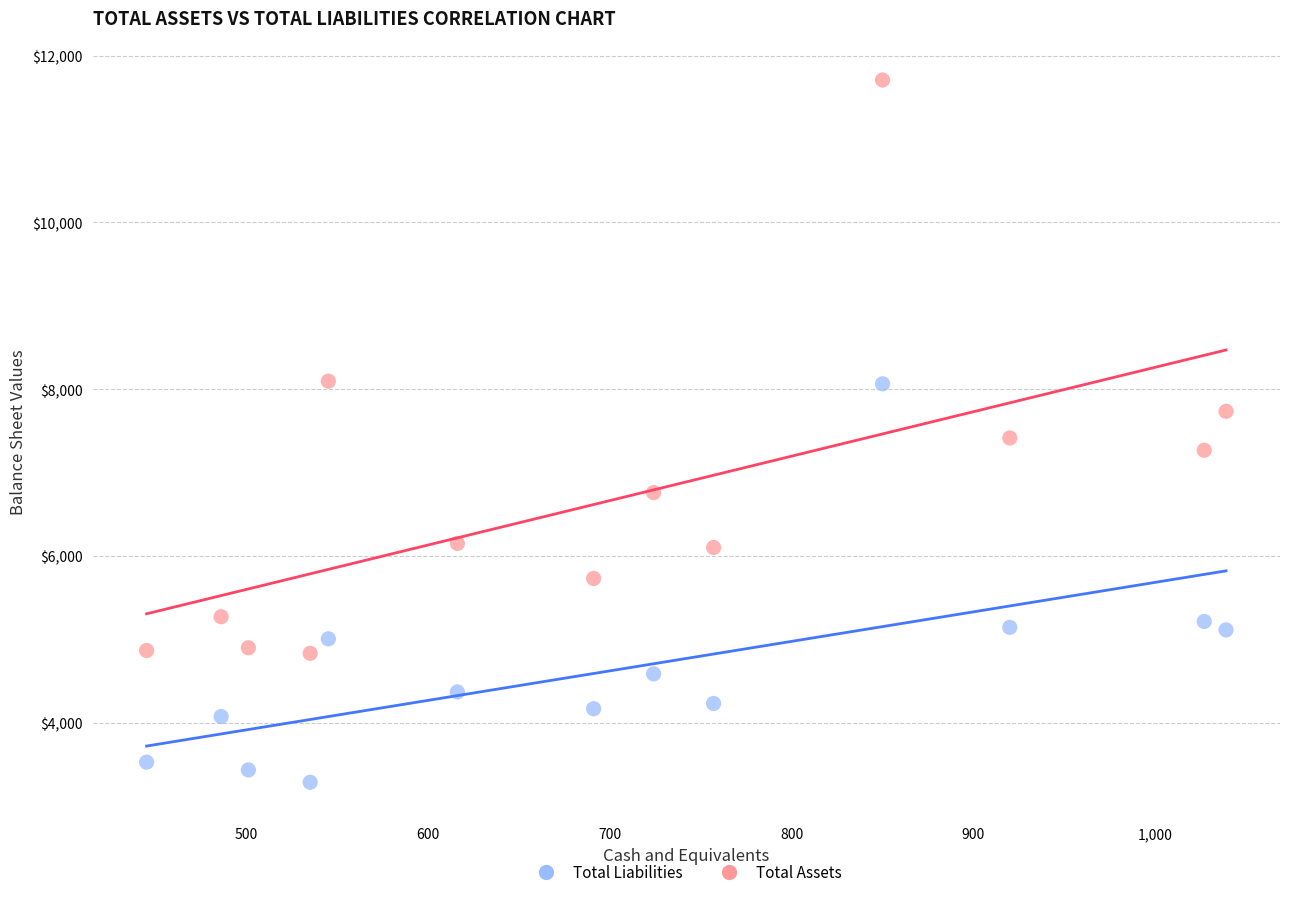

Which series reaches the maximum Y coordinate?

Total Assets